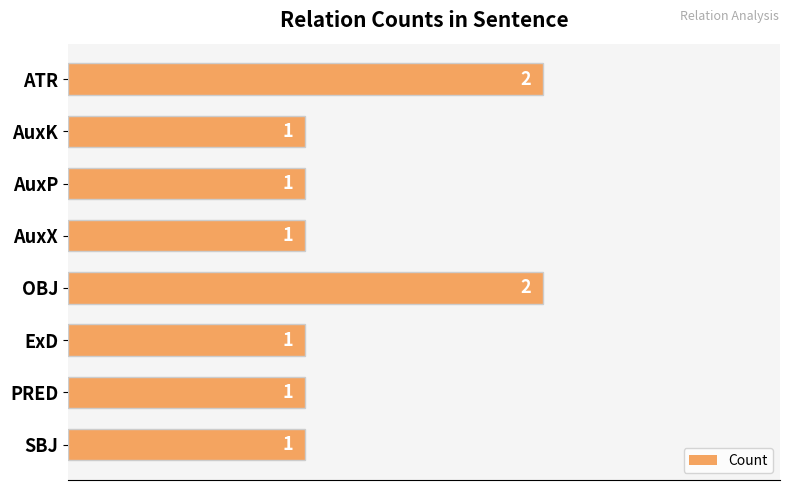

How many values are between 1 and 2?

8